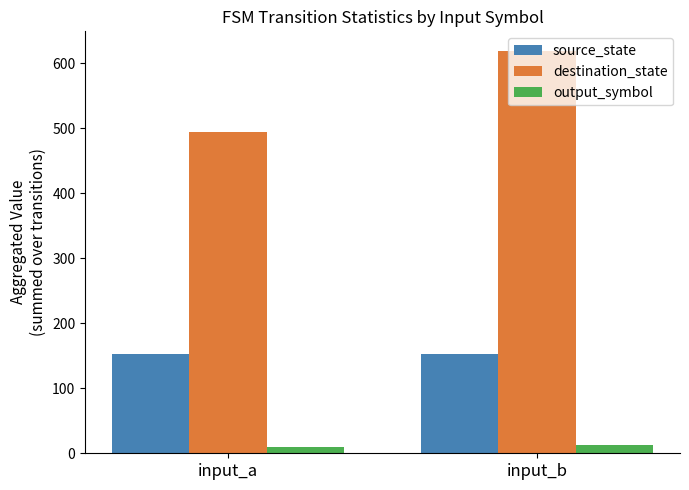

Which series changed the most between input_a and input_b?

destination_state